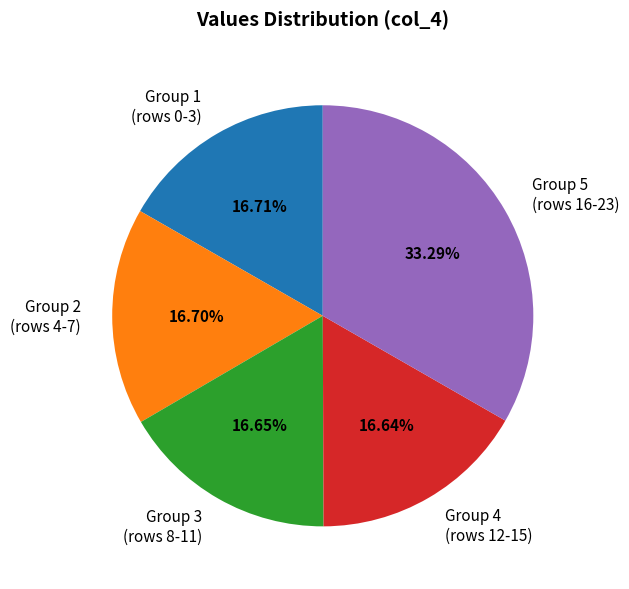

How many segments does this pie chart have?

5